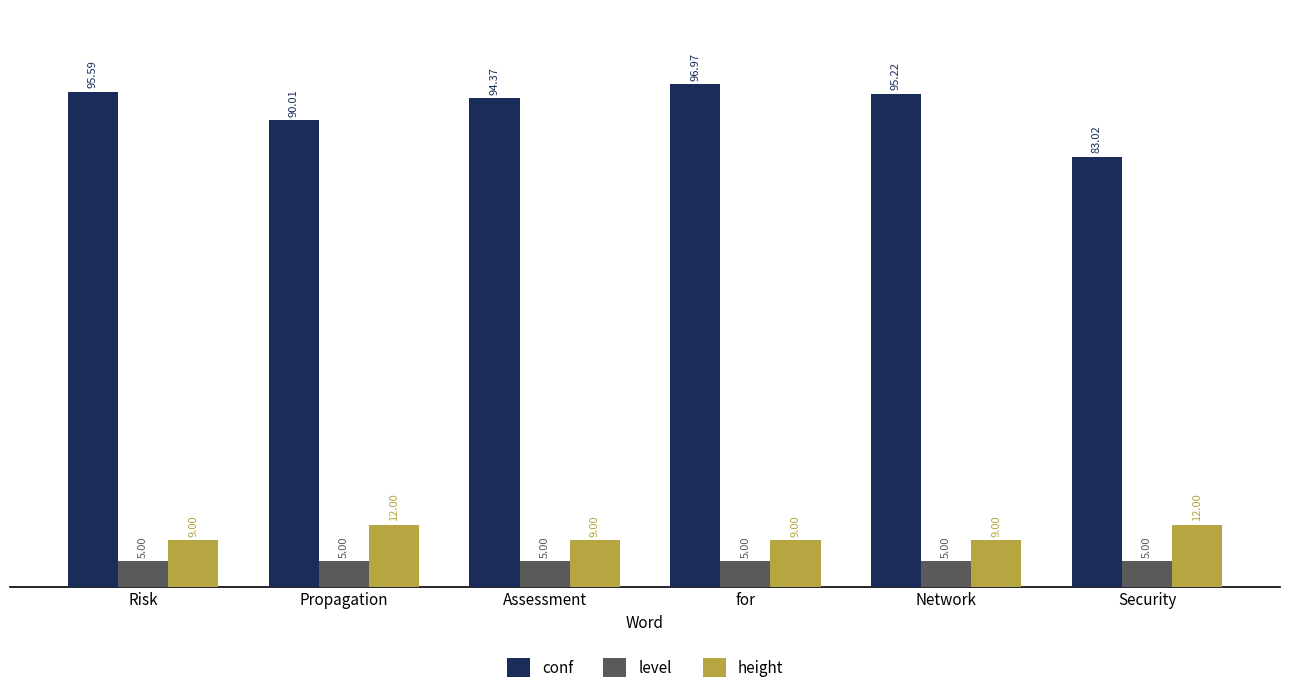

What is the maximum value for height?

12.0